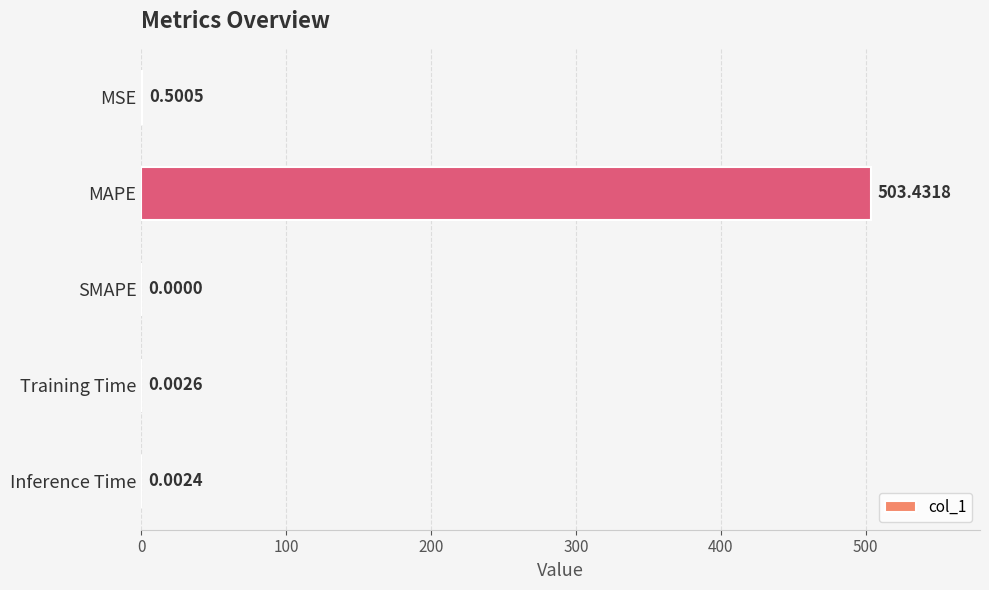

Which label corresponds to the largest value in the chart?

MAPE